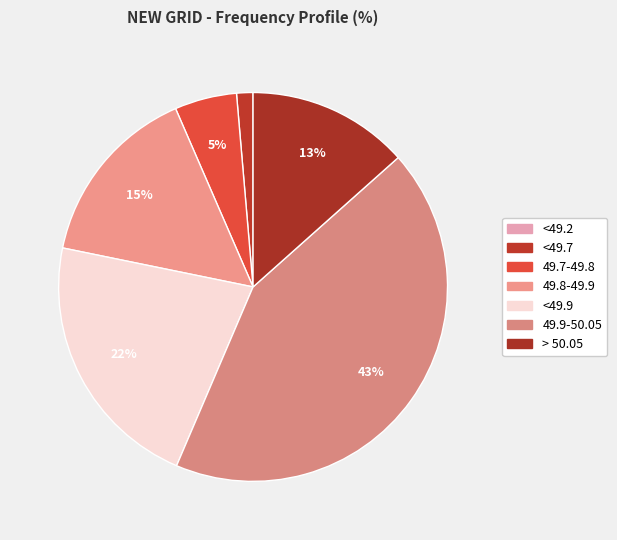

To the nearest percent, what is the difference between the <49.7 and > 50.05 slice percentages?

12%